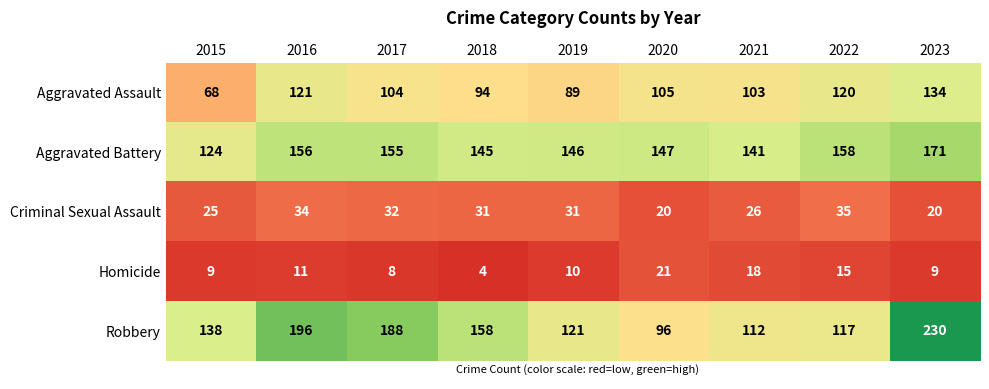

Read the Homicide value at 2017.

8